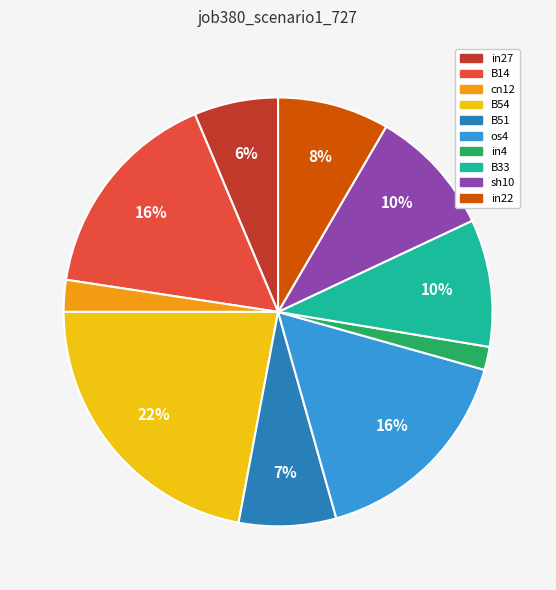

True or false: B51 accounts for 7% of the total.

True